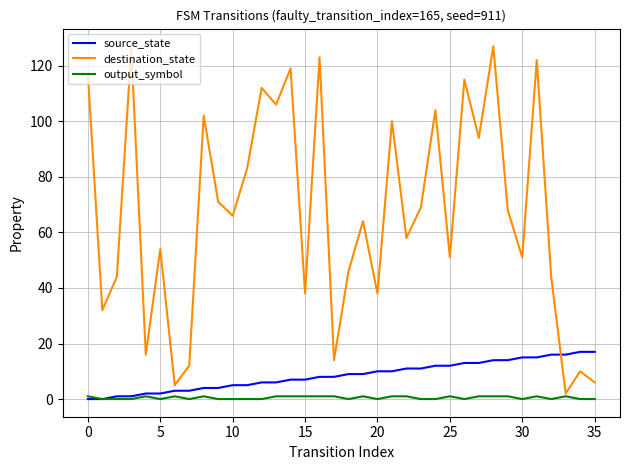

What is the maximum value for source_state?

17